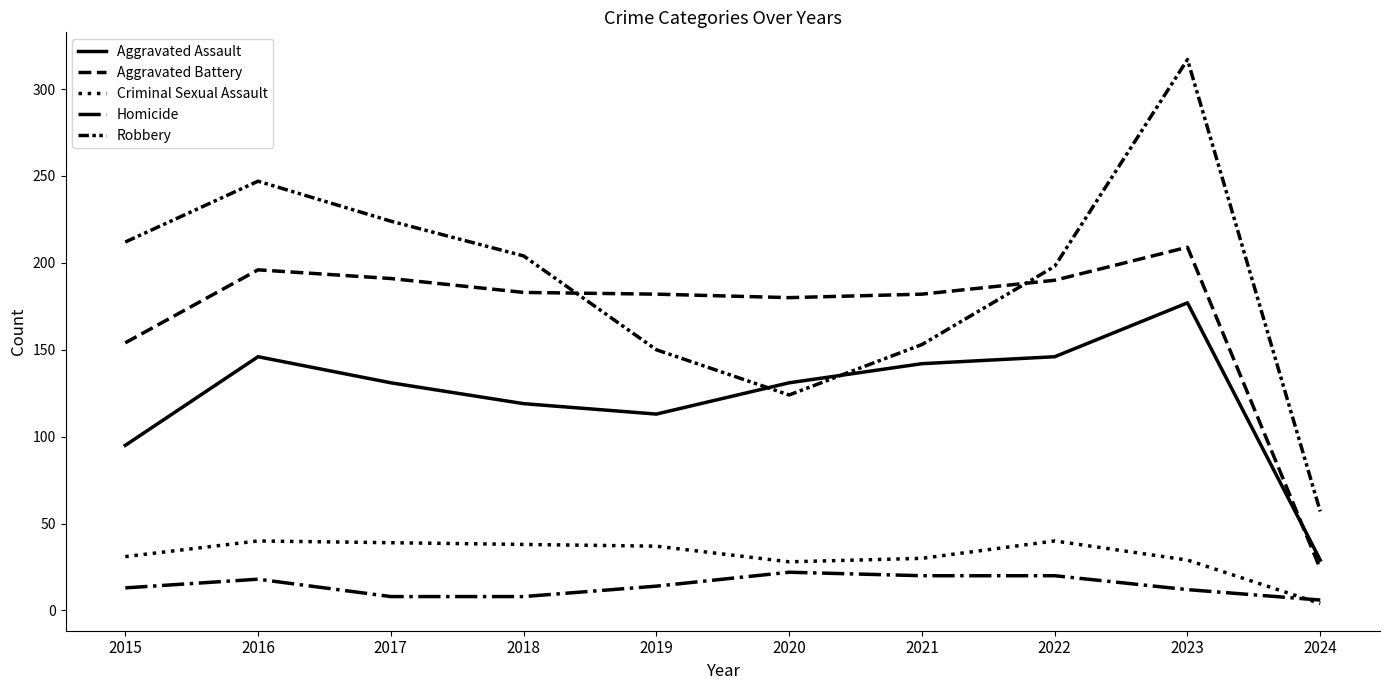

Does the chart display data point markers on the line(s)?

No